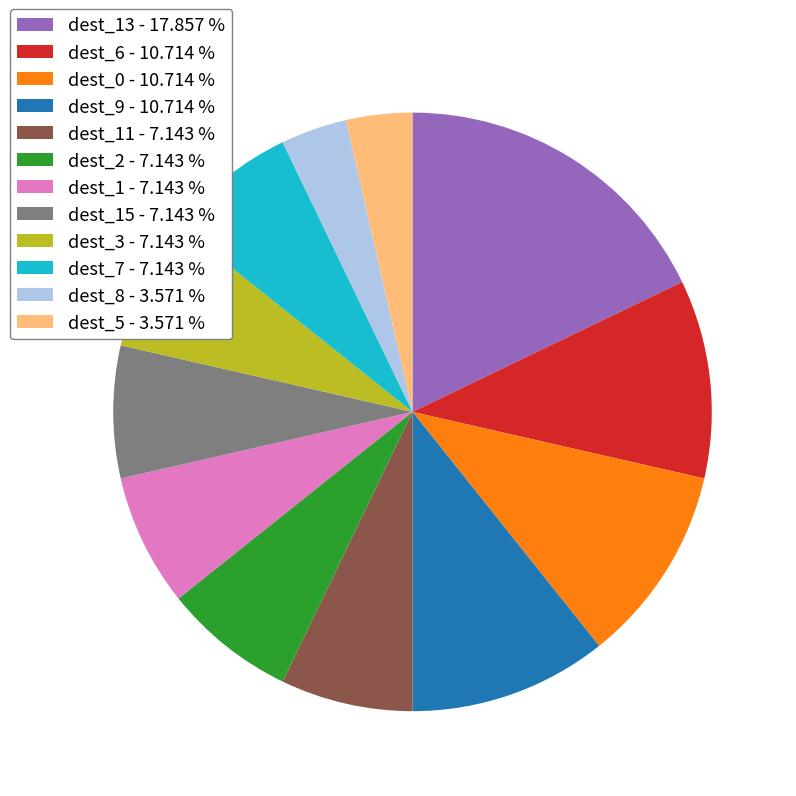

Does dest_8 - 3.571 % account for over 50% of the chart?

No